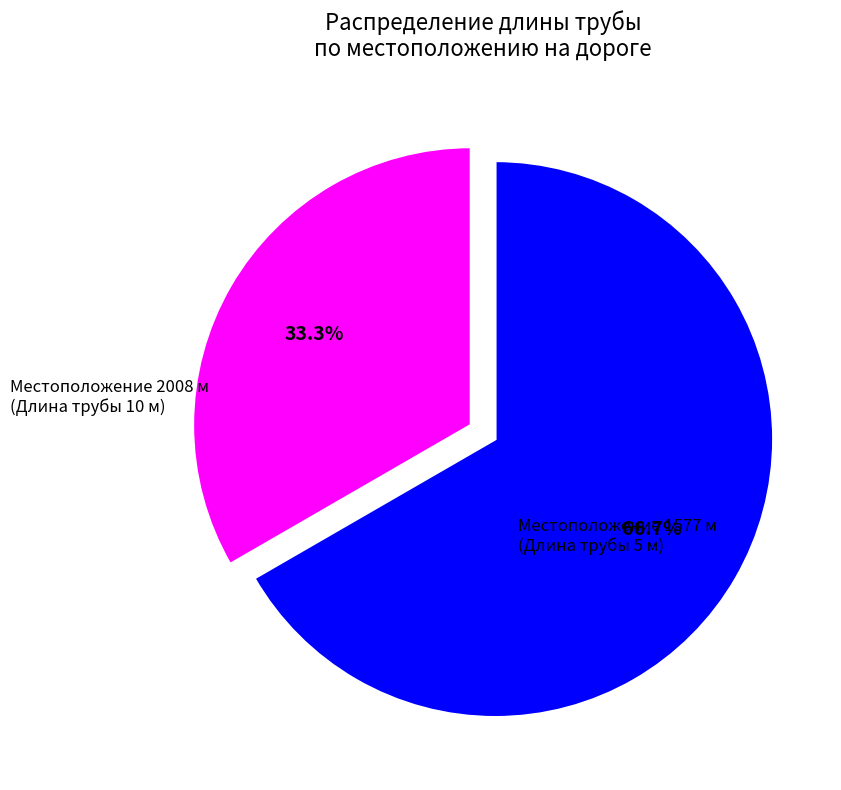

Is there a majority slice in this chart?

Yes